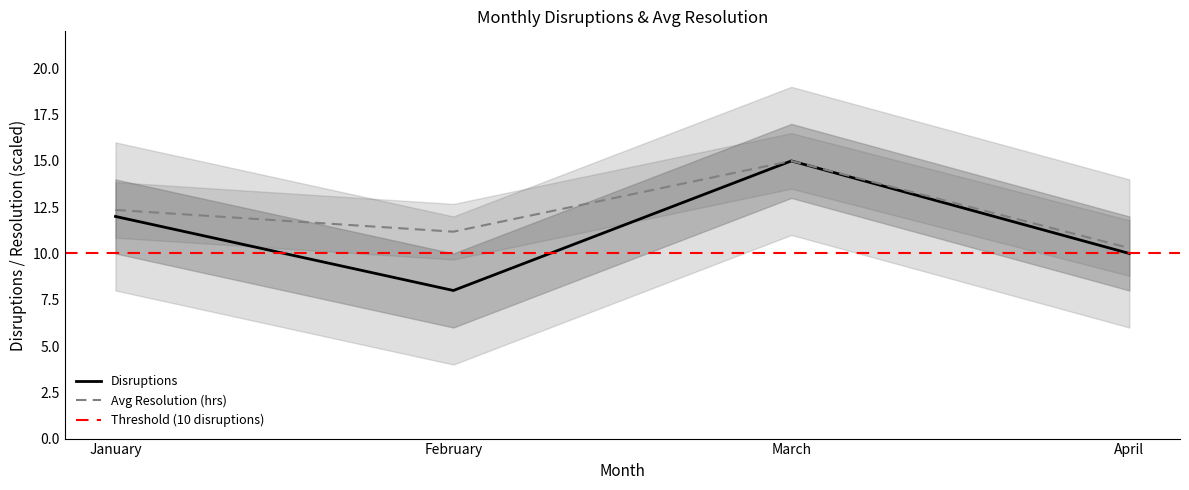

True or false: Avg Resolution (hrs) has a value of 9.1 at March.

False